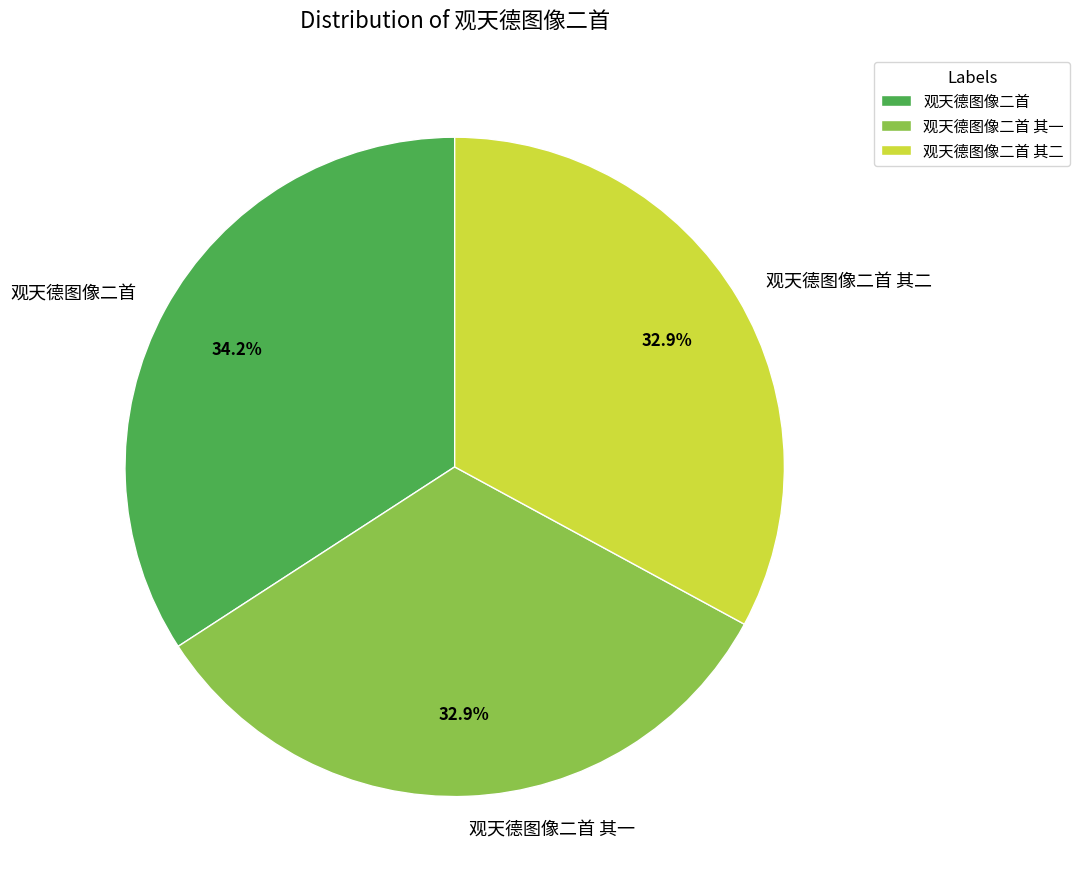

To the nearest percent, what is the average slice percentage?

33%